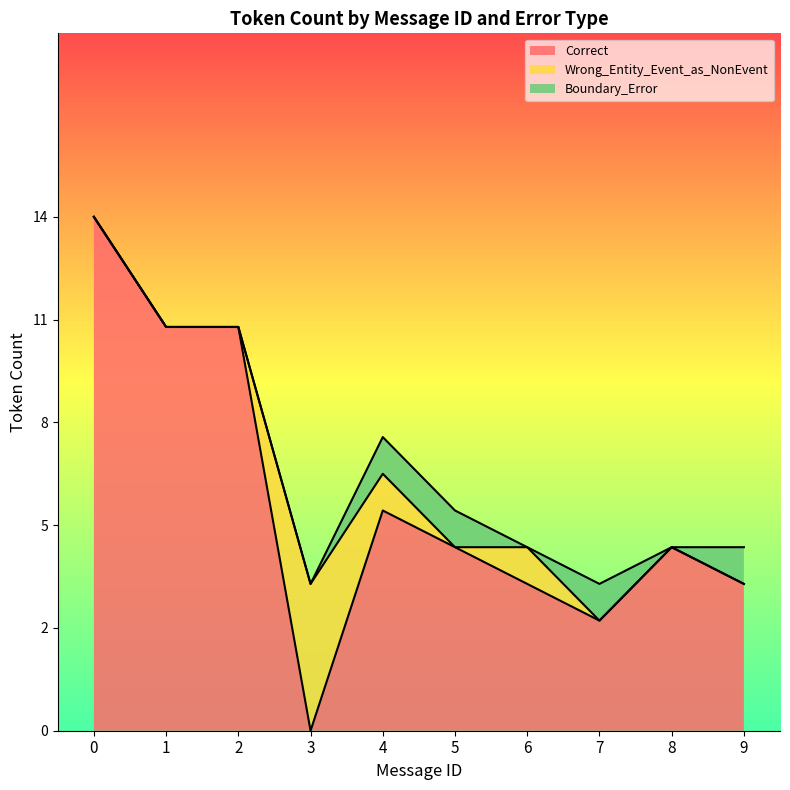

Does the chart display data point markers on the line(s)?

No